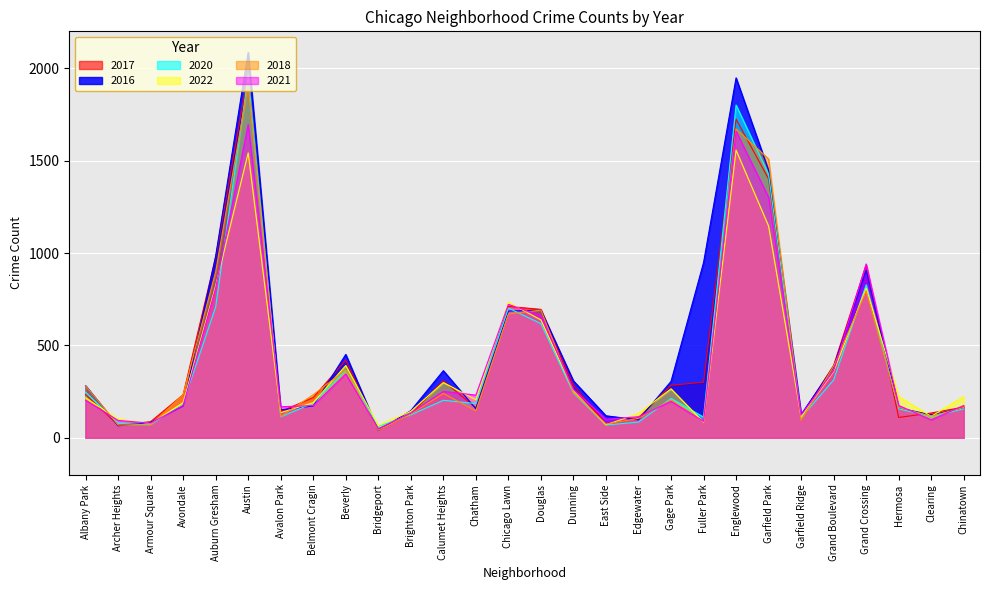

What are all the series names shown in the legend?

2017, 2016, 2020, 2022, 2018, 2021